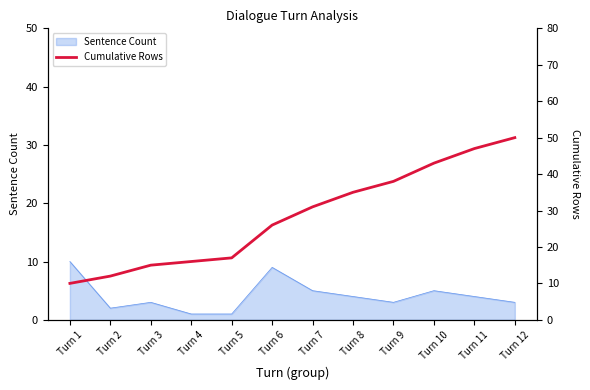

True or false: the data shows 47 at Turn 11.

True